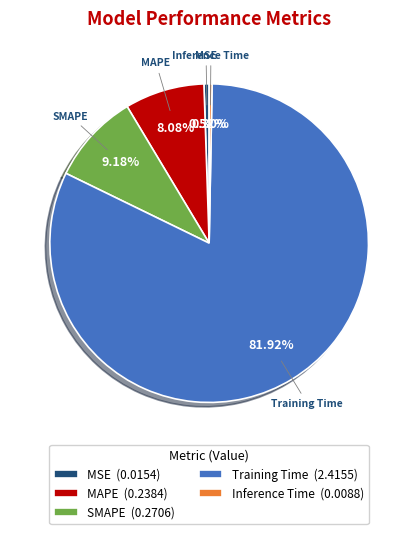

Does SMAPE account for over 50% of the chart?

No